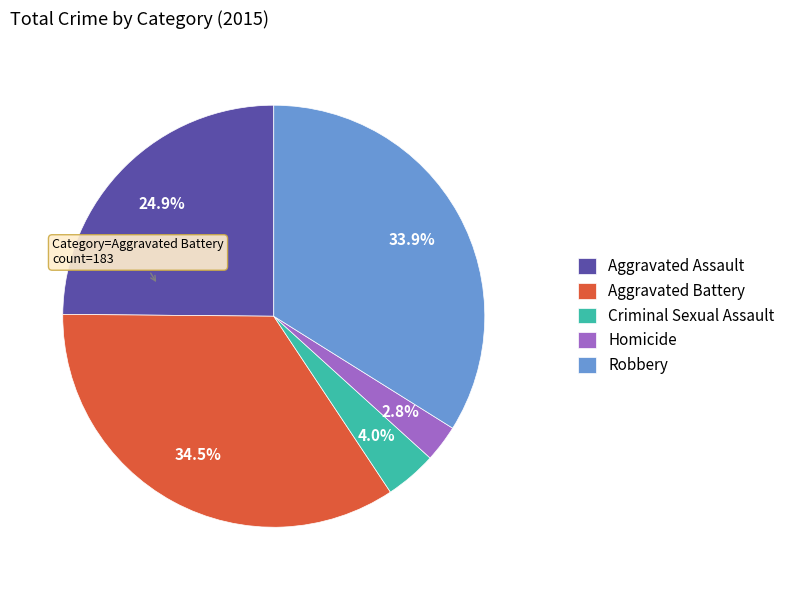

How many segments does this pie chart have?

5